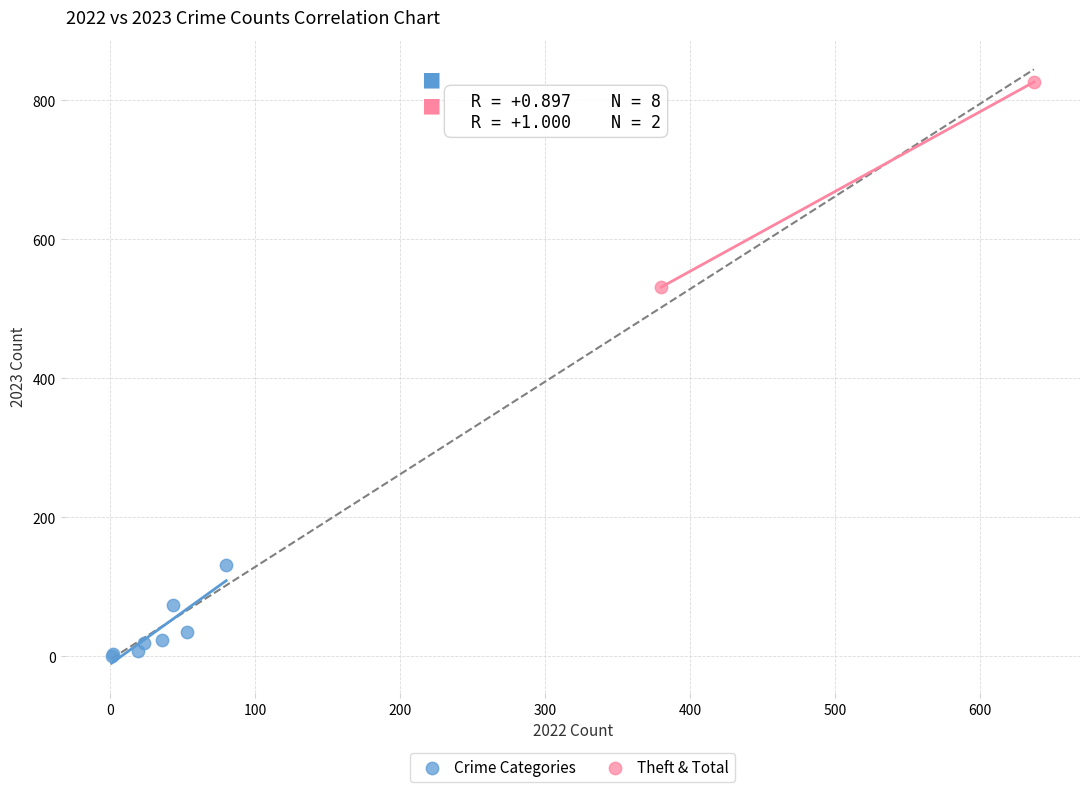

What are all the series names shown in the legend?

Crime Categories, Theft & Total